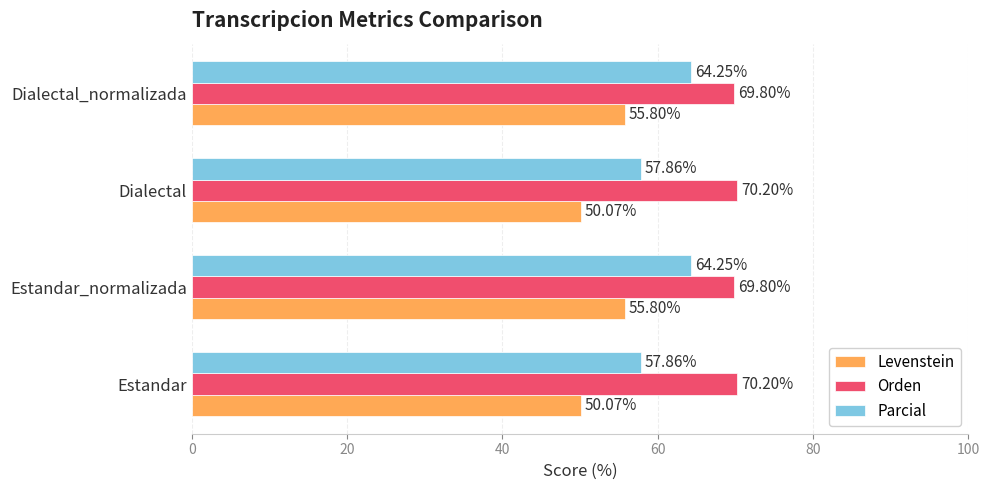

Rank the series by their average value, from lowest to highest.

Levenstein, Parcial, Orden